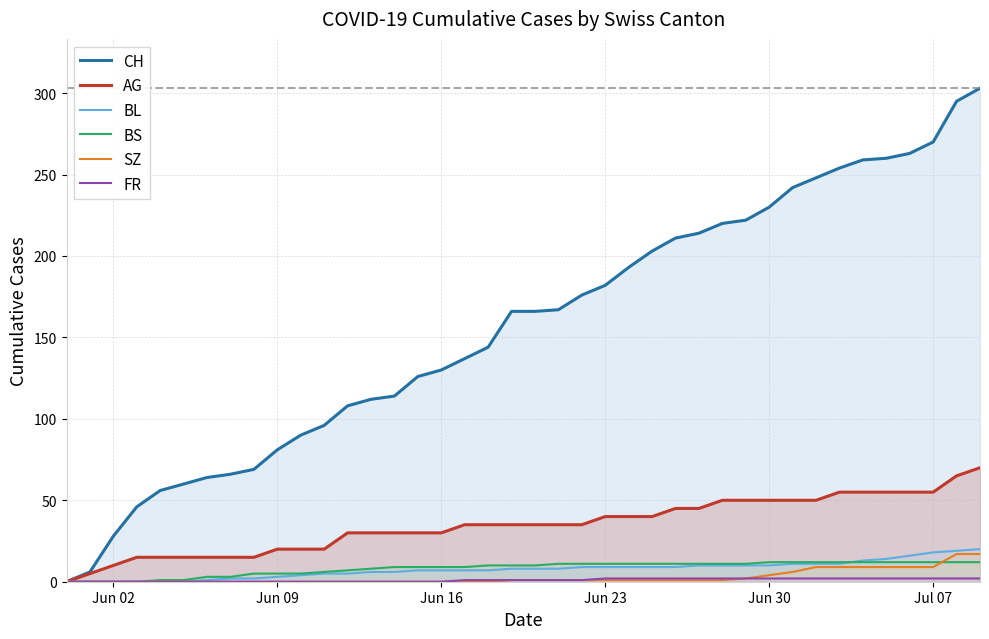

Does the chart display data point markers on the line(s)?

No